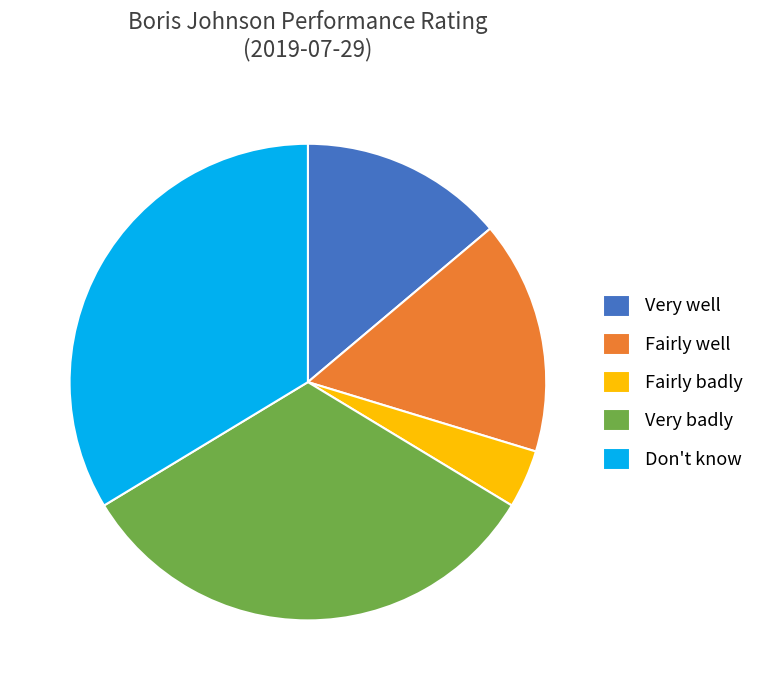

The Very badly slice represents 33% of the pie. True or false?

True